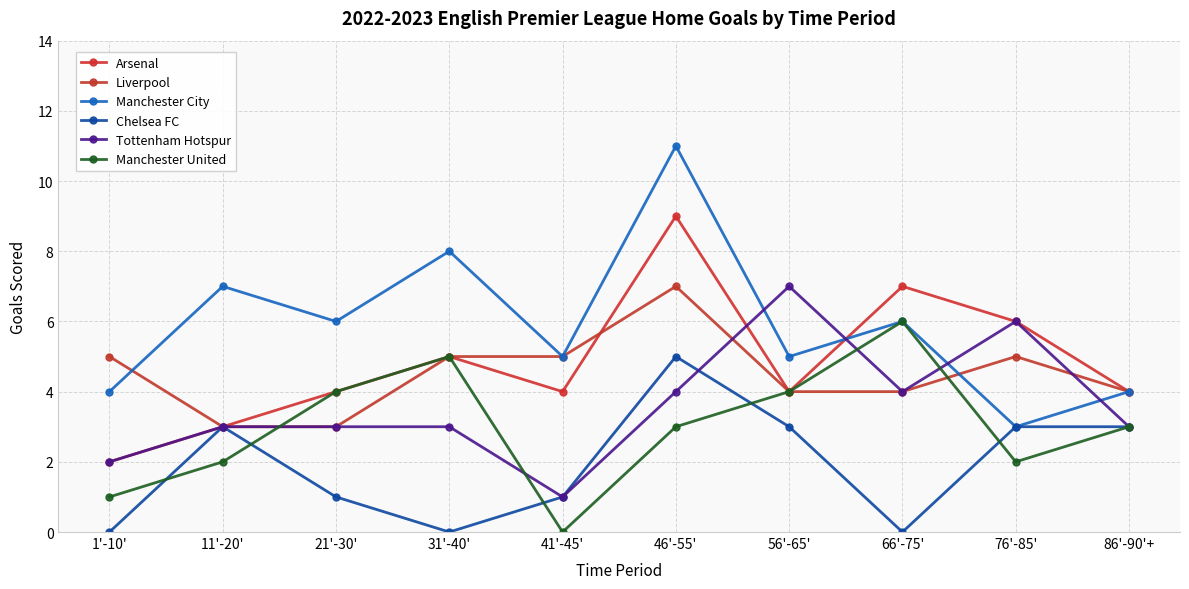

What is the difference between the second highest and minimum values in the Manchester City series?

5